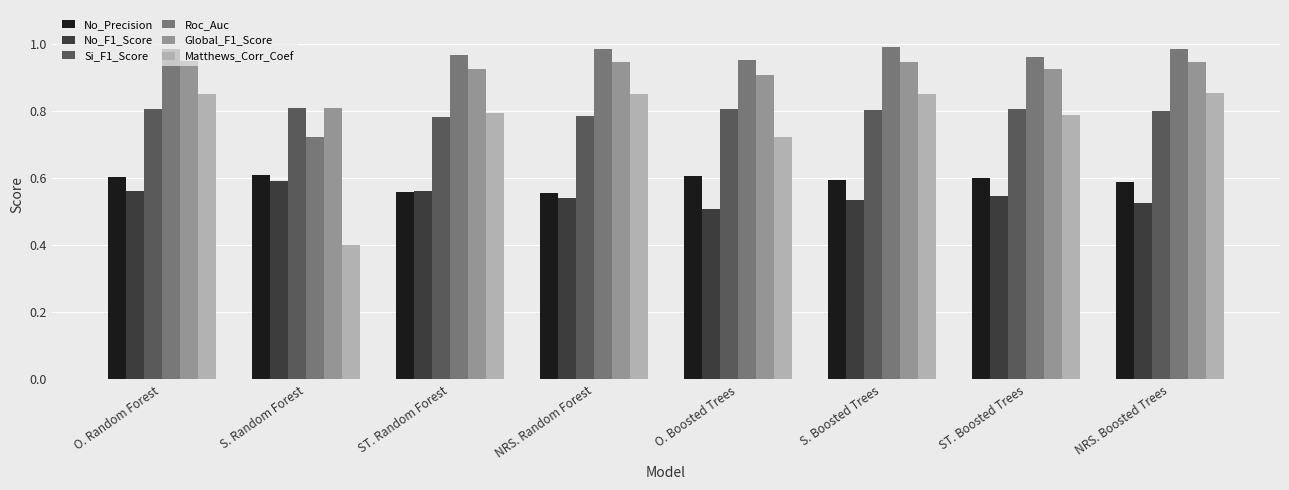

Is the value of Global_F1_Score at ST. Boosted Trees greater than the value of No_Precision at O. Random Forest?

Yes